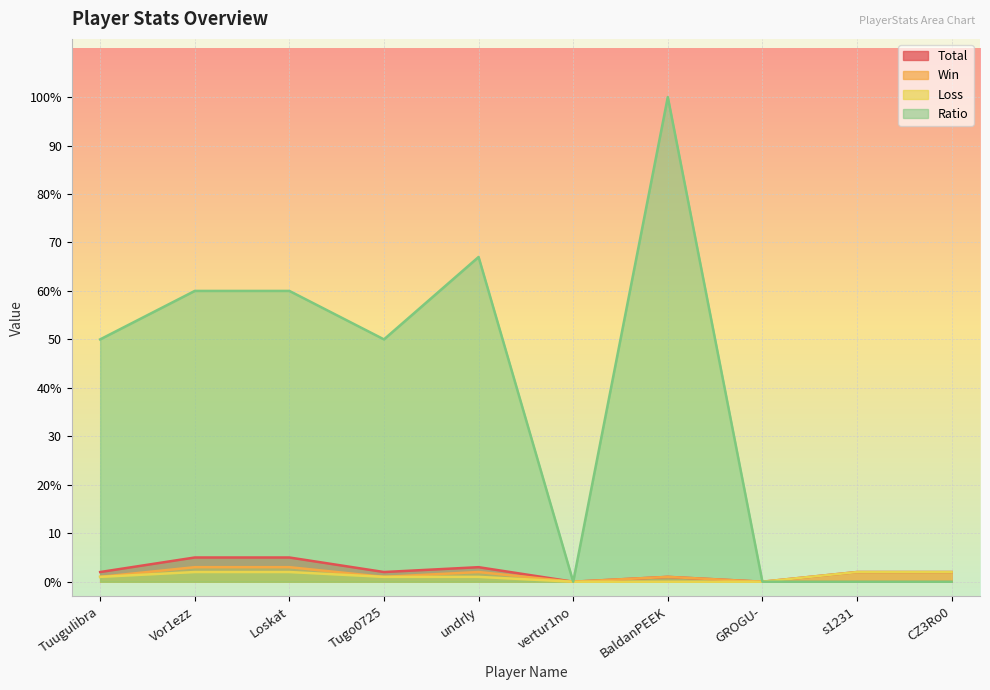

What position from the right is vertur1no?

5